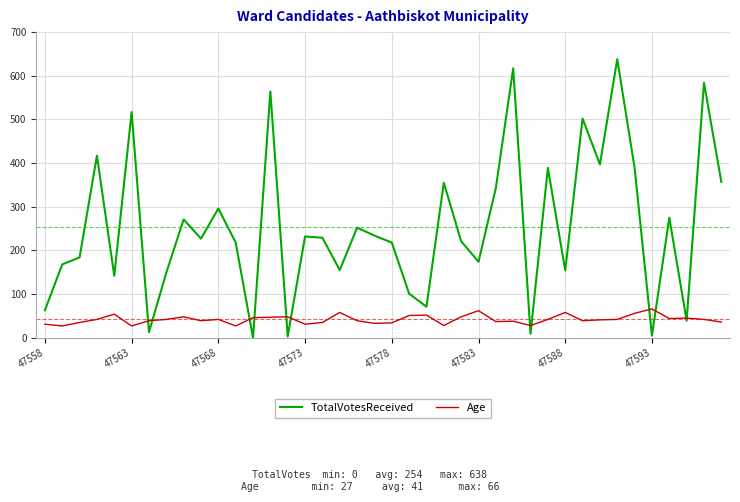

What is the maximum value for Age?

66